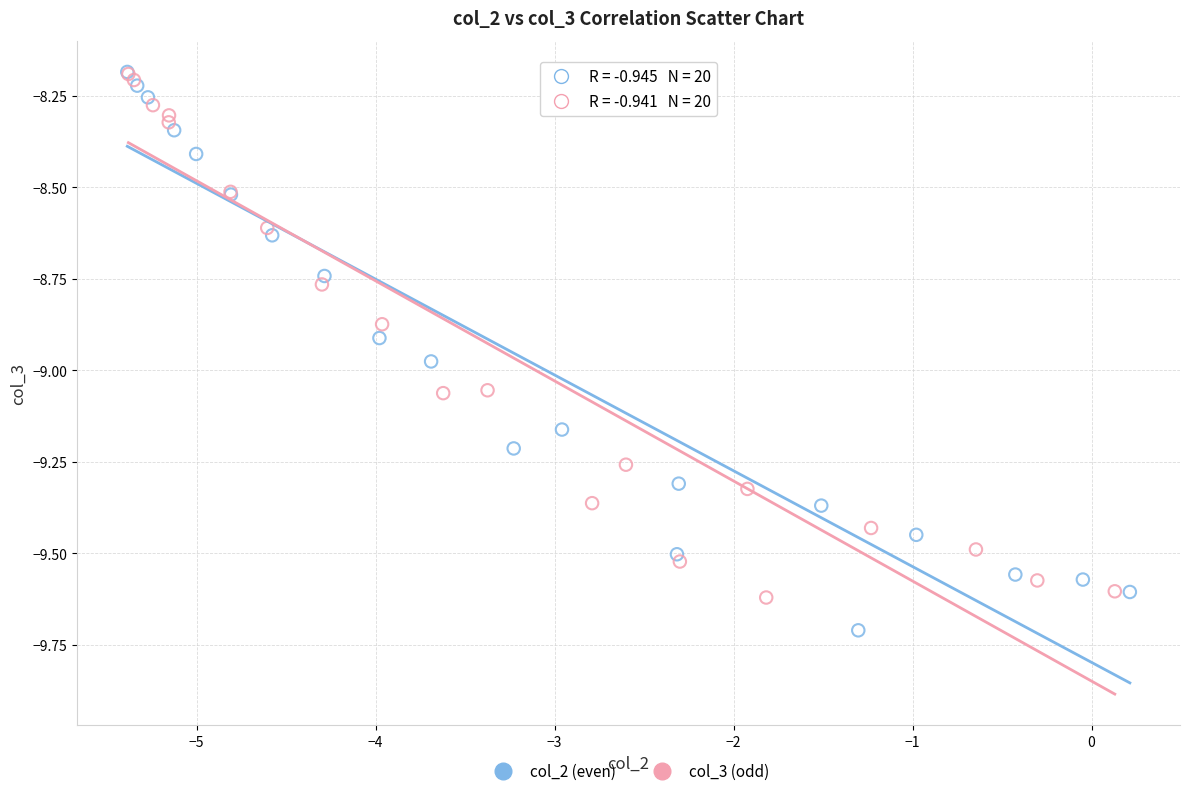

Which series has the largest Y range (max minus min)?

col_2 (even)